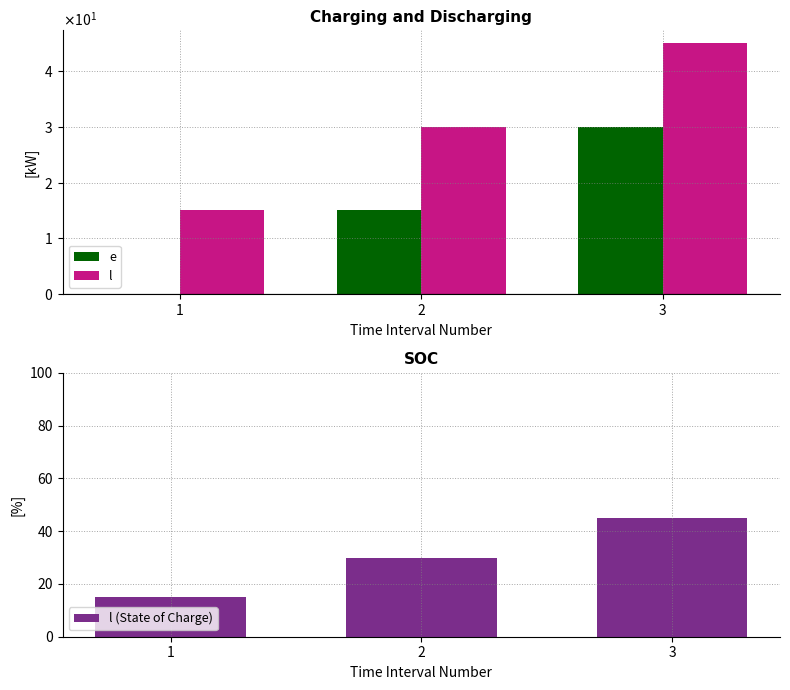

Reading right to left, transcribe all the data shown in this chart.

e: 30	15	0
l: 45	30	15
l (State of Charge): 45	30	15